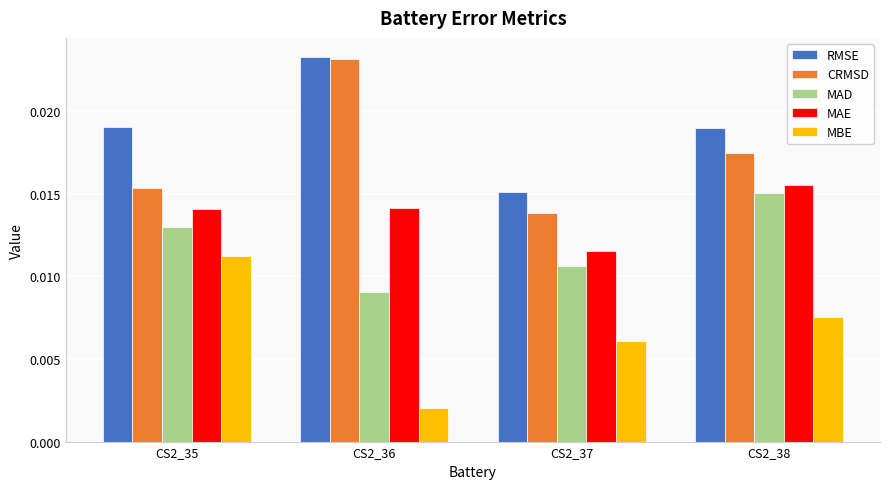

How many MAE values are between 0 and 1?

4